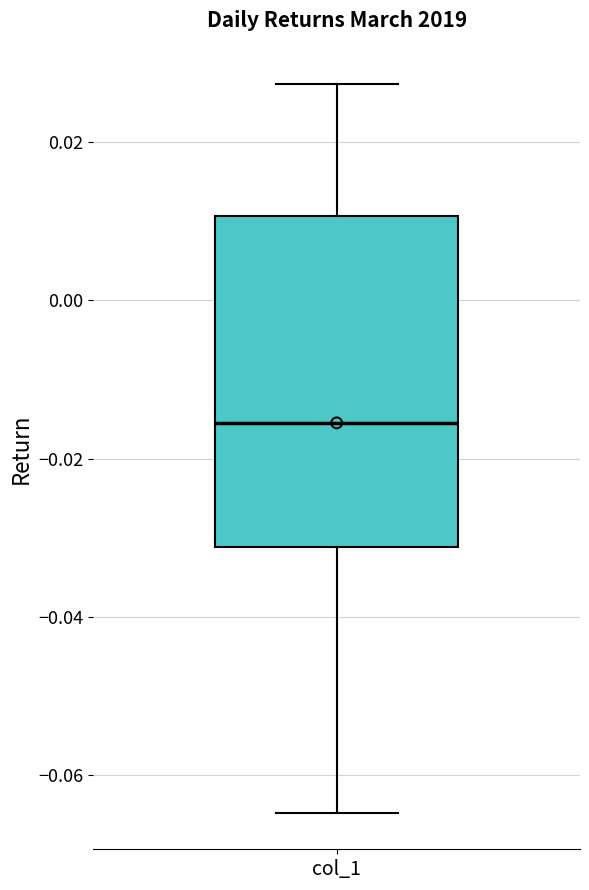

Where is the lower edge of the box for col_1 on the y-axis? The values are not printed on the chart, so give them approximately, as read against the axis.

-0.032